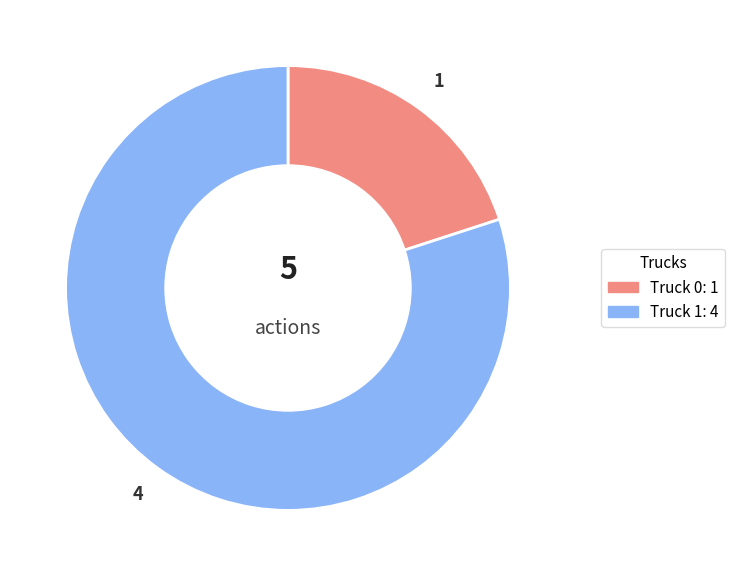

Approximately how many times larger is the value at Truck 1 compared to Truck 0?

4.0